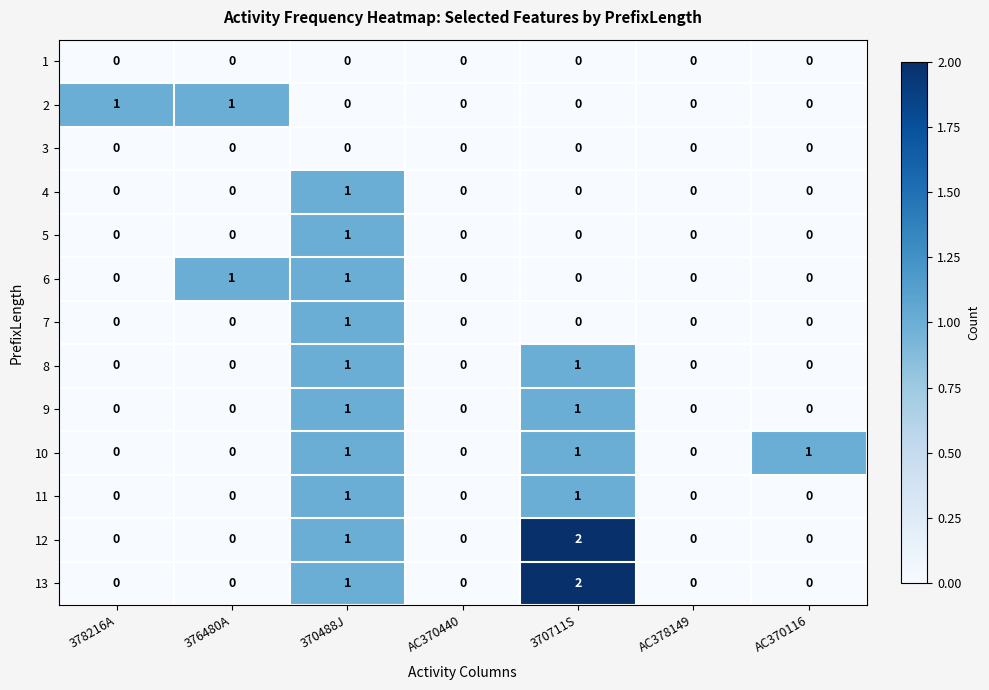

At which category is the sum across all series the highest?

370488J